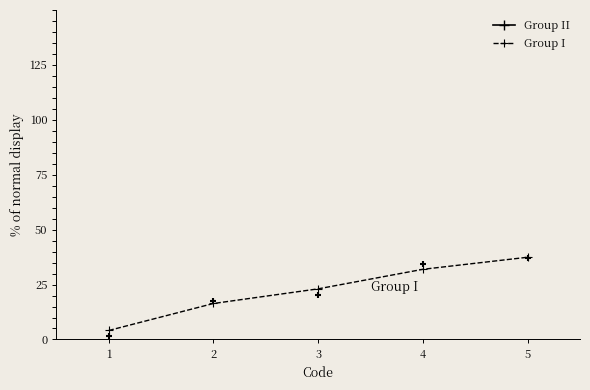

Which series contains the highest Y value?

Group II